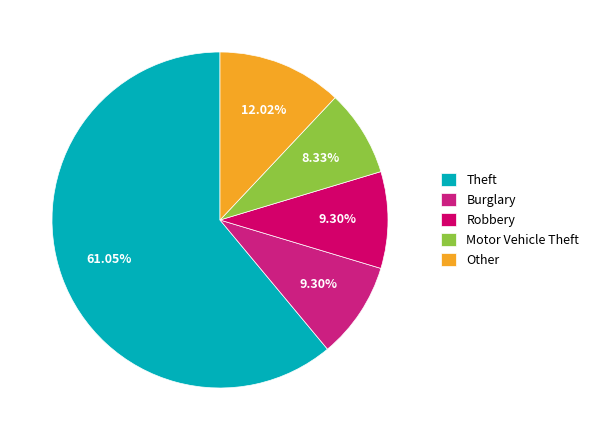

Between Theft and Burglary, which is larger?

Theft